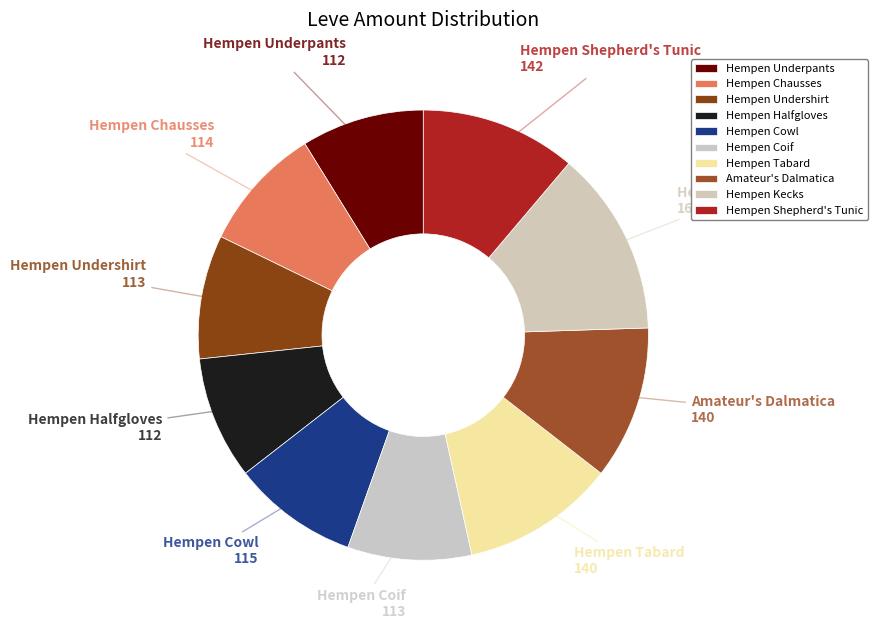

How many segments does this pie chart have?

10